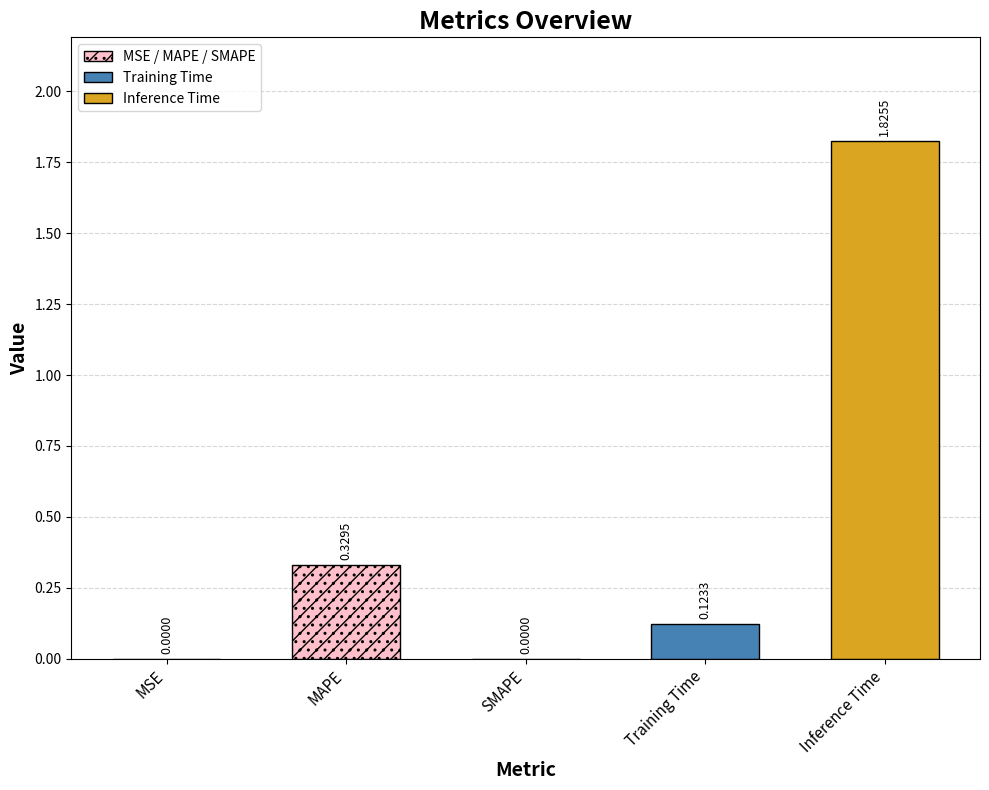

The chart shows a value of 2.7 at Inference Time. True or false?

False